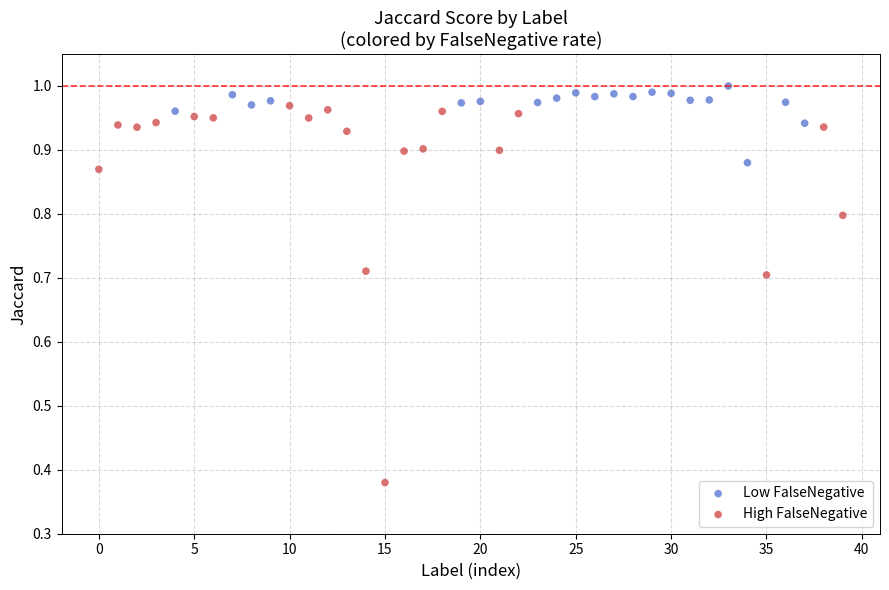

Which series contains the lowest Y value?

High FalseNegative